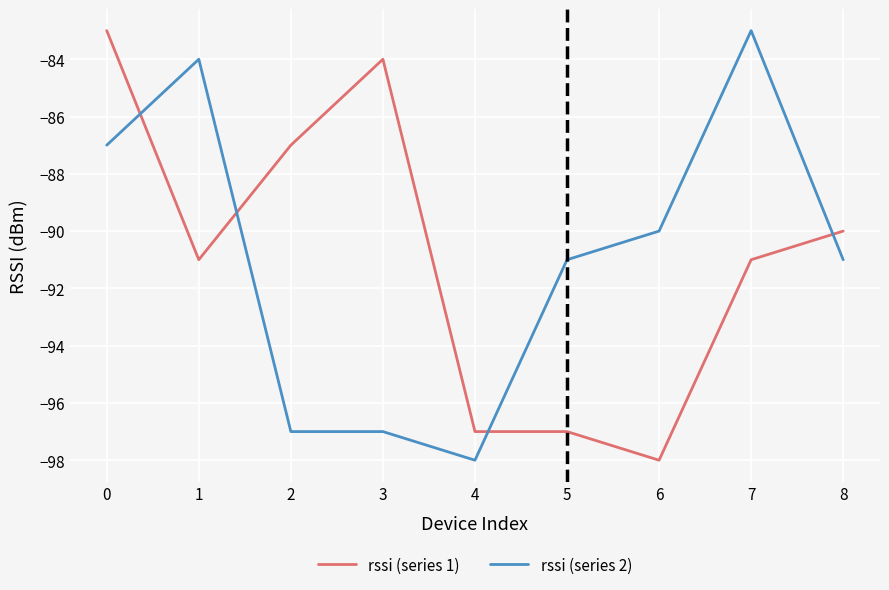

Which series changed the most between 1 and 2?

rssi (series 2)